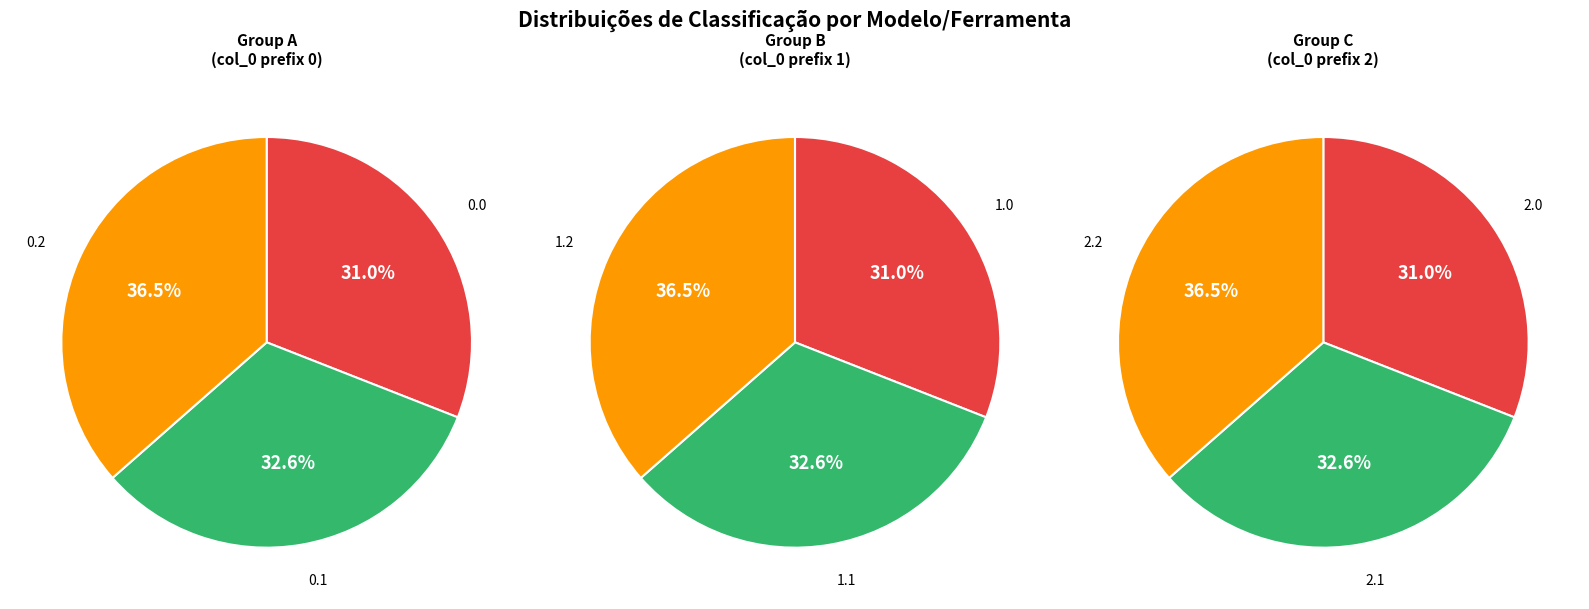

Rank the categories by value from lowest to highest.

0.0, 1.0, 2.0, 0.1, 1.1, 2.1, 0.2, 1.2, 2.2